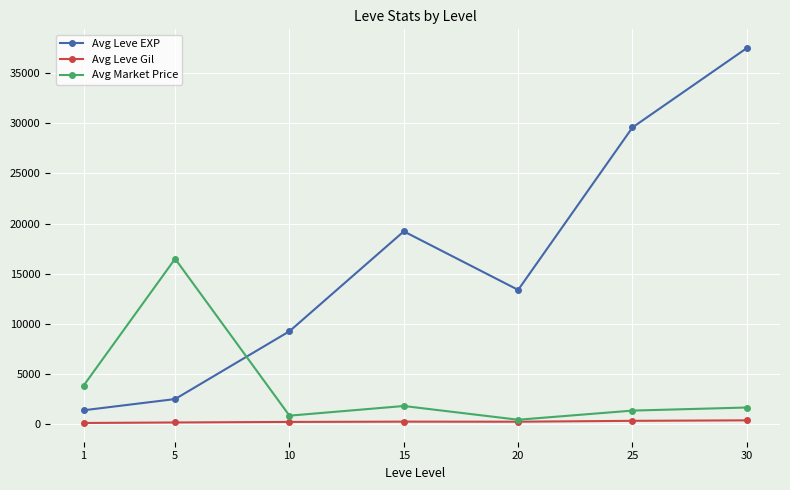

What is the highest value of the Avg Leve EXP series?

37493